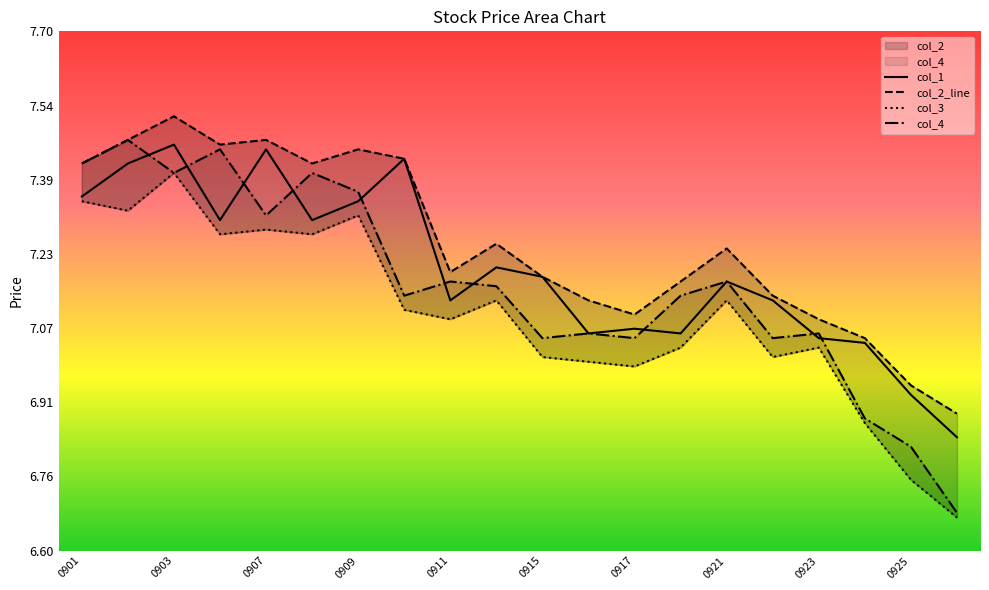

The col_1 series shows 11.2 at 0925. True or false?

False